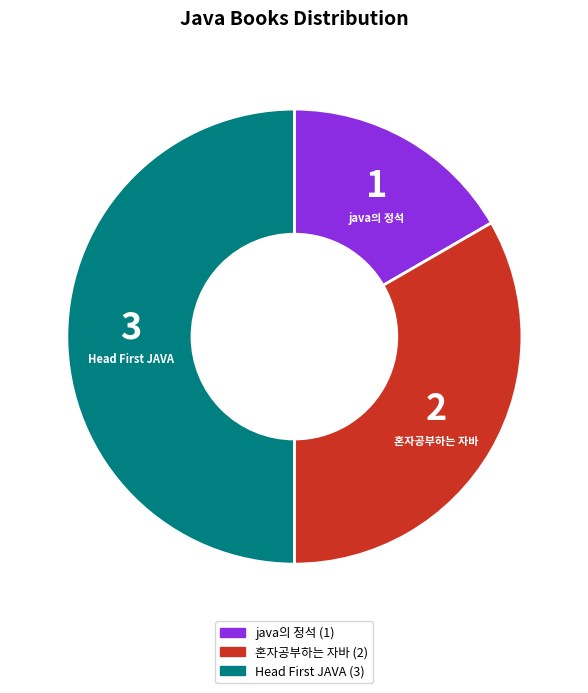

Is 혼자공부하는 자바 the majority of the pie?

No